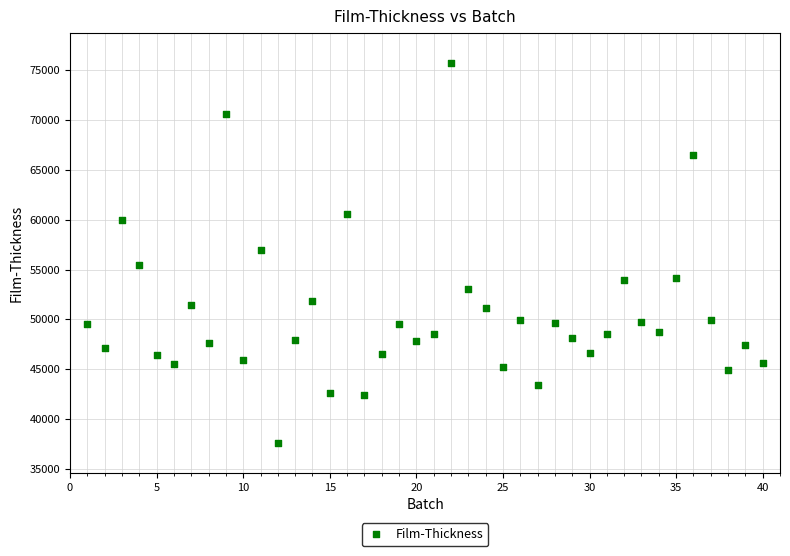

What is the range of X values (max minus min)?

39